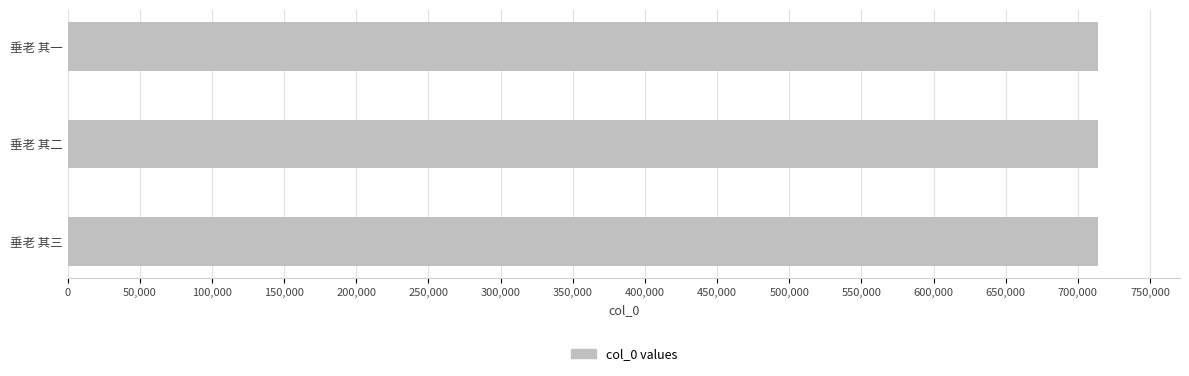

What is the sum of the values at 垂老 其三 and 垂老 其二?

1427385